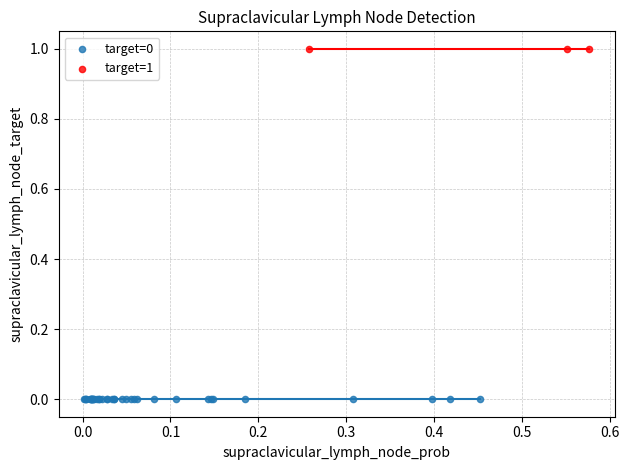

Which series contains the lowest Y value?

target=0